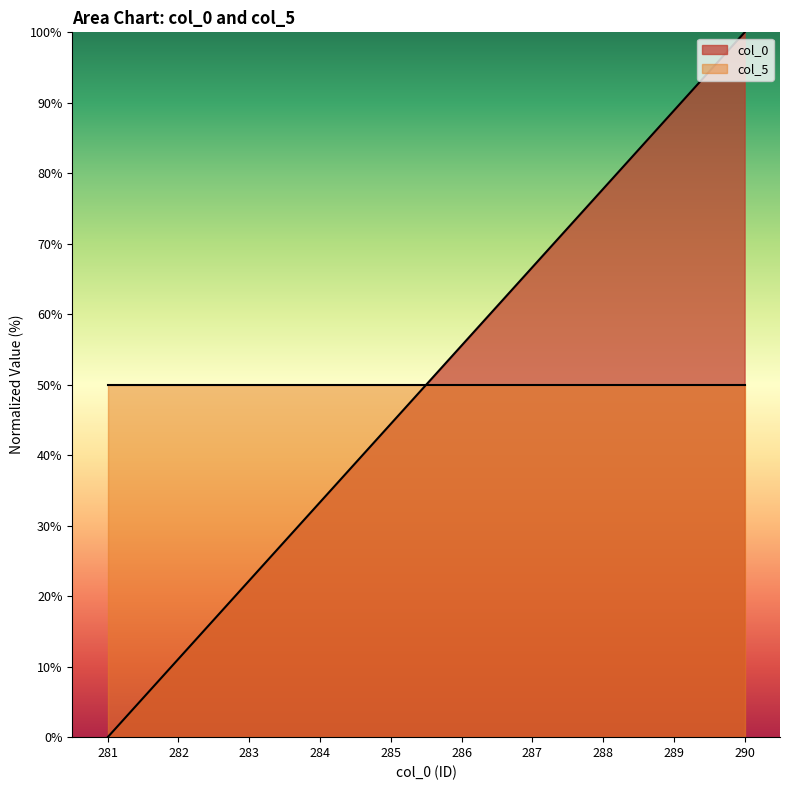

What is the approximate value of col_5 at 288?

50.0